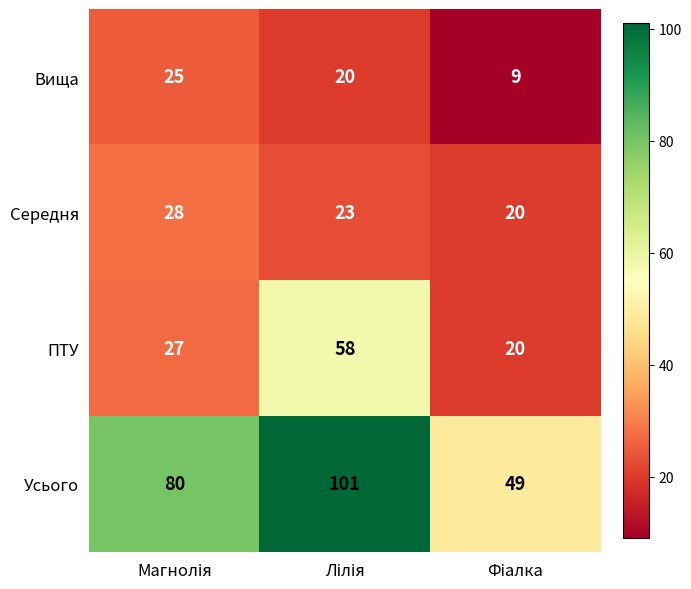

What is the maximum value shown in the chart?

101